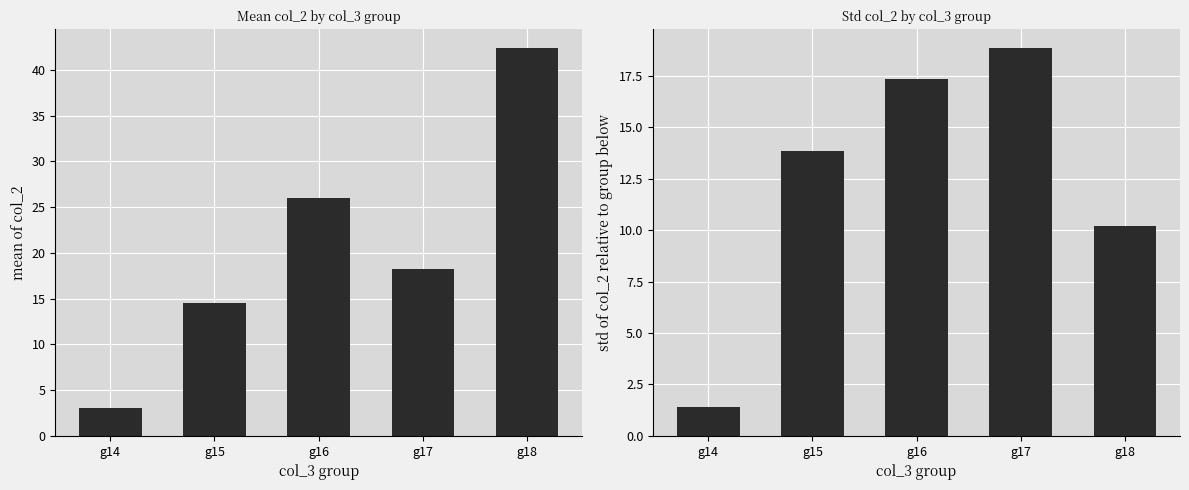

Reading left to right, transcribe all the data shown in this chart.

col_2 mean: g14=3.0	g15=14.5	g16=26.0	g17=18.2	g18=42.3
col_2 std: g14=1.4	g15=13.8	g16=17.3	g17=18.8	g18=10.2